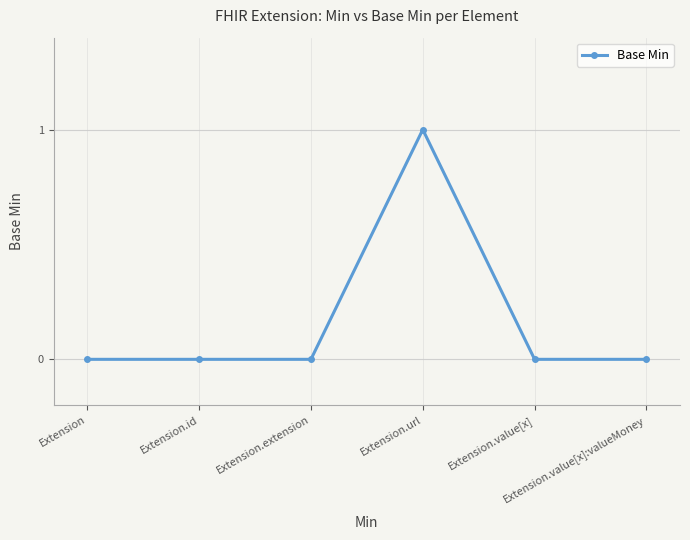

What is the difference between the maximum and minimum values?

1